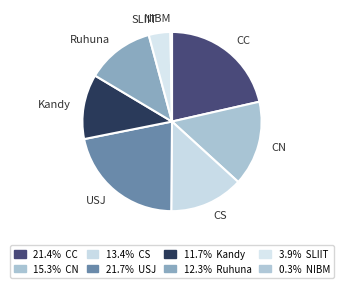

Do NIBM and Kandy together represent more than half of the pie?

No